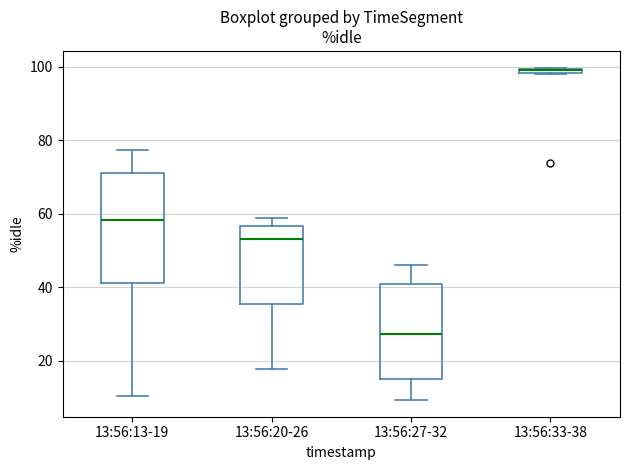

Where is the lower edge of the box for 13:56:20-26 on the y-axis? The values are not printed on the chart, so give them approximately, as read against the axis.

36